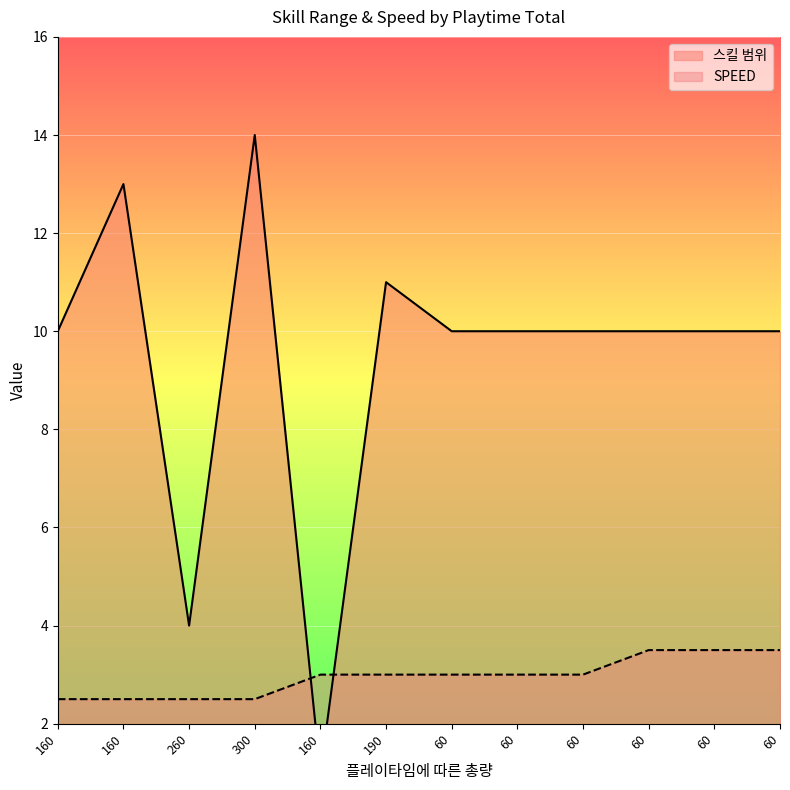

How many values in the 스킬 범위 series are below 10?

2